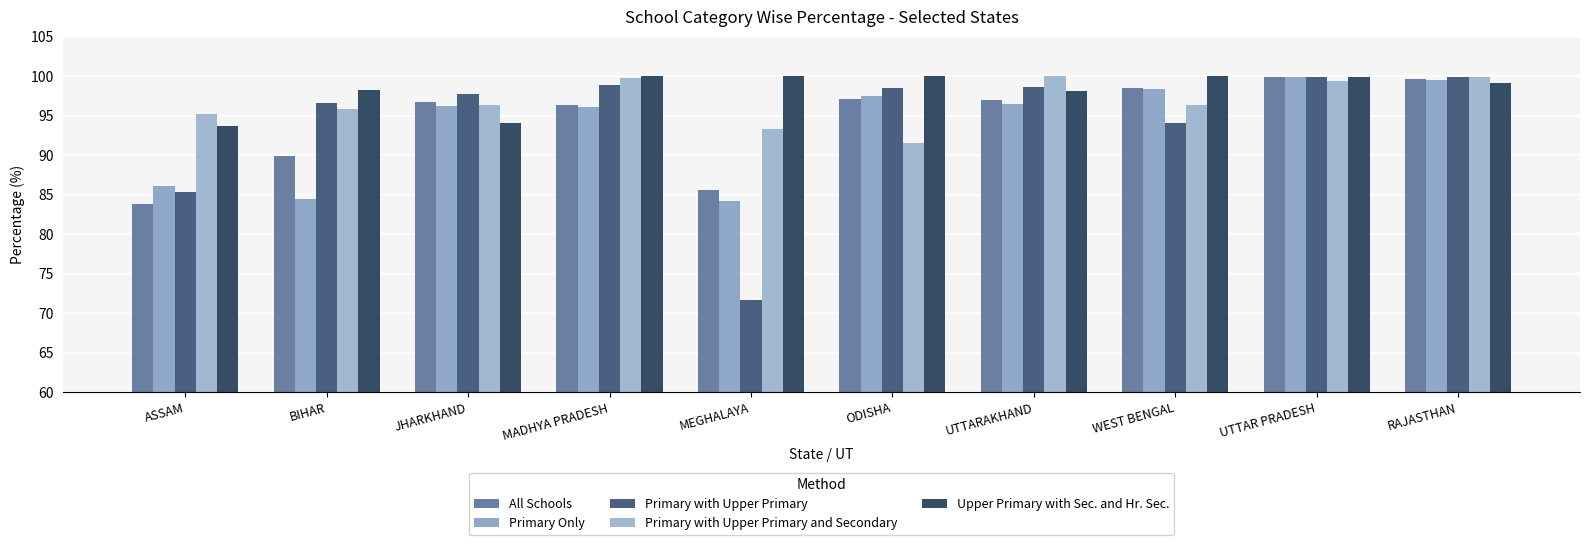

What position from the left is MEGHALAYA?

5